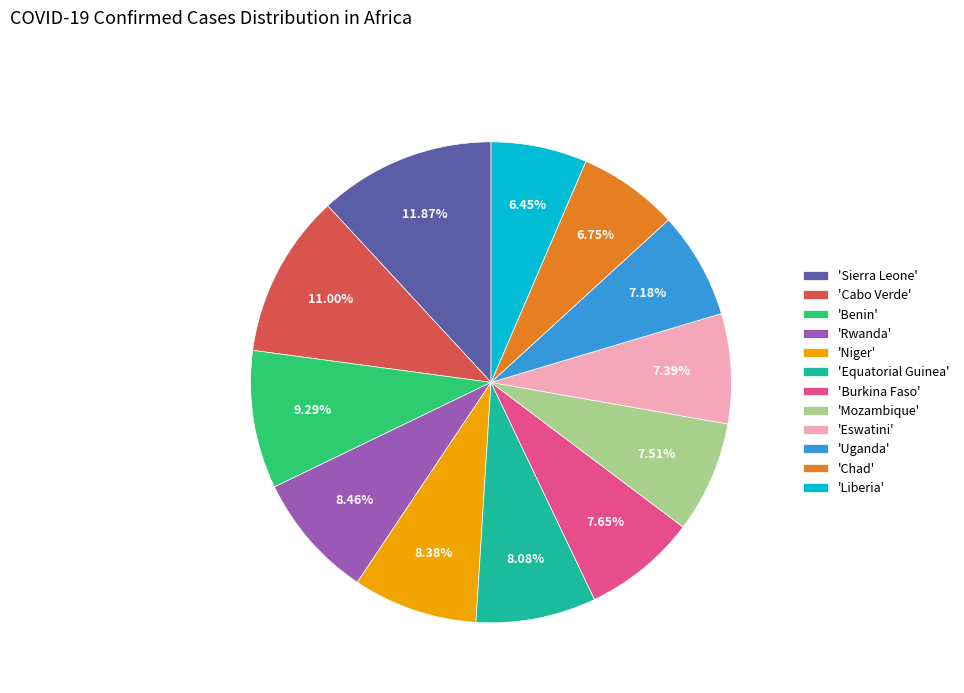

Which slice is the largest?

'Sierra Leone'